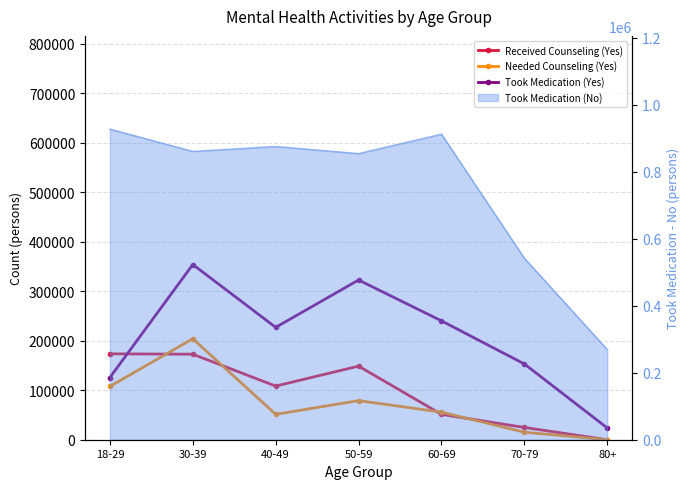

What is the difference between the second highest and second lowest values in the Received Counseling (Yes) series?

147907